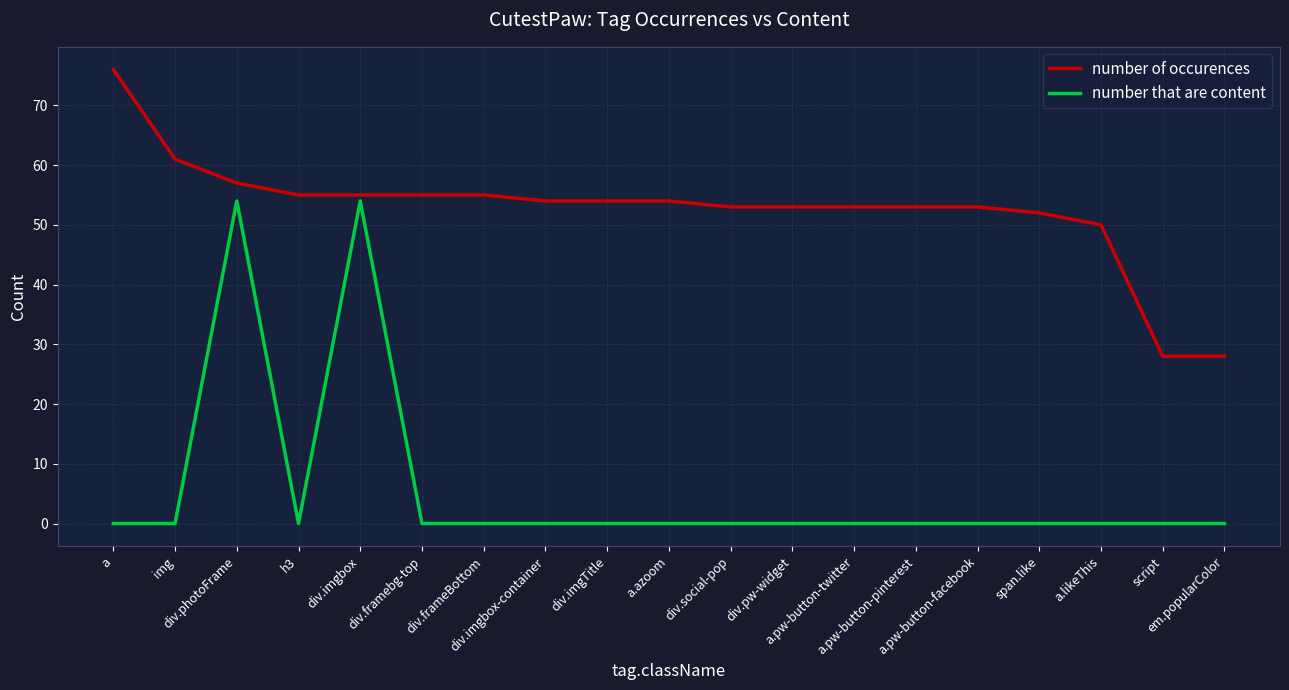

Count the number of data series in this chart.

2